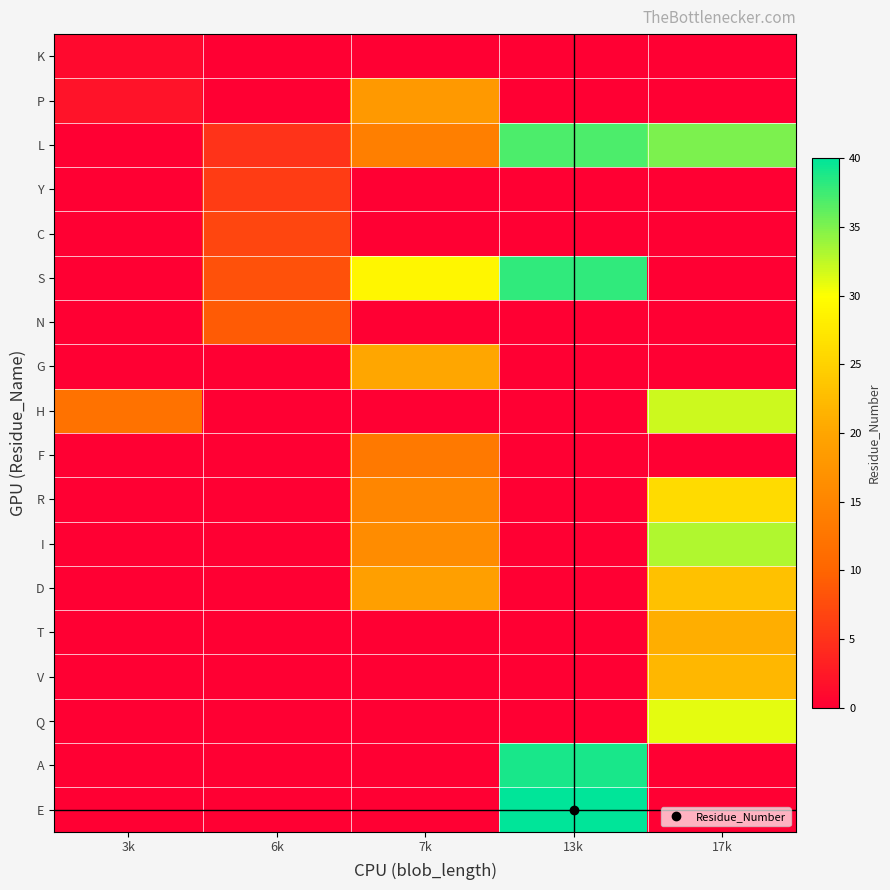

At which category is the sum across all series the highest?

17k